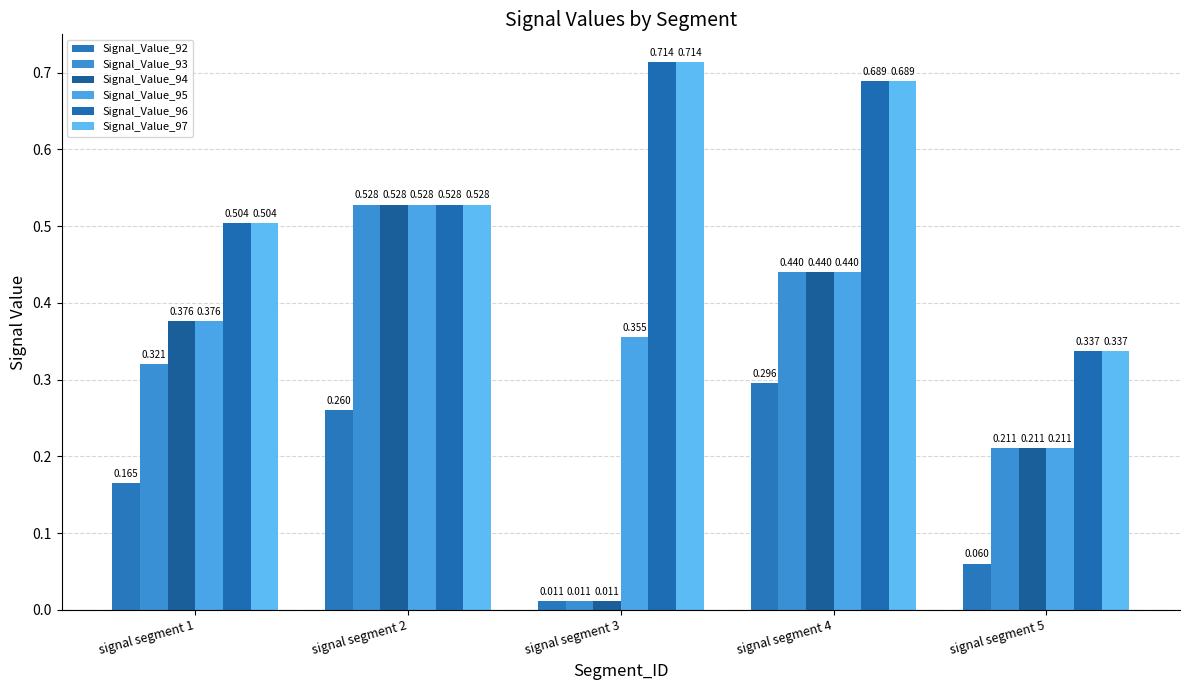

How many Signal_Value_97 values are between 0 and 1?

5